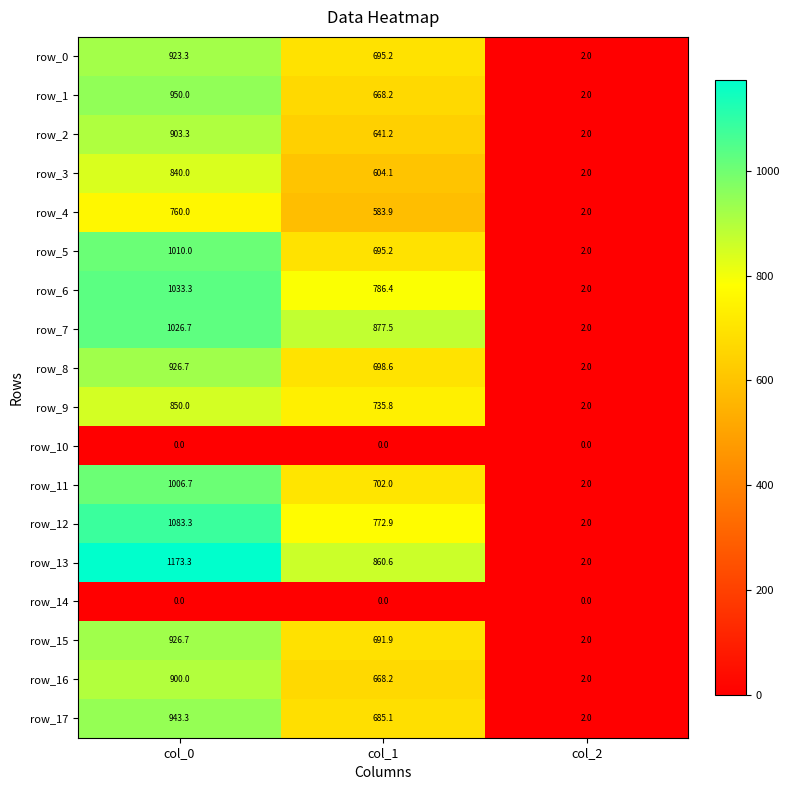

What is the lowest value of the row_16 series?

2.0